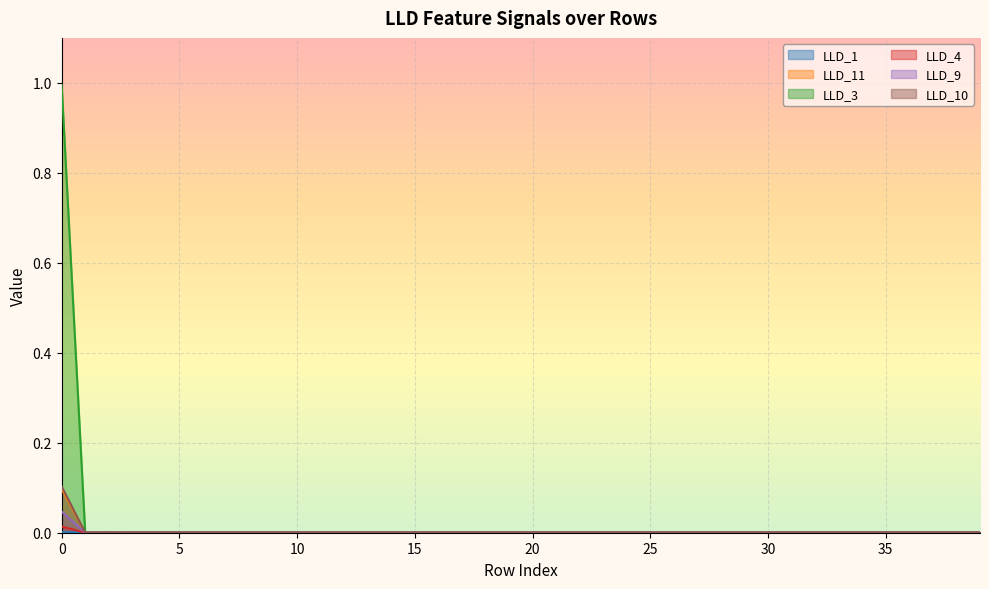

After their last crossing, which series has the higher values: LLD_3 or LLD_11?

LLD_11